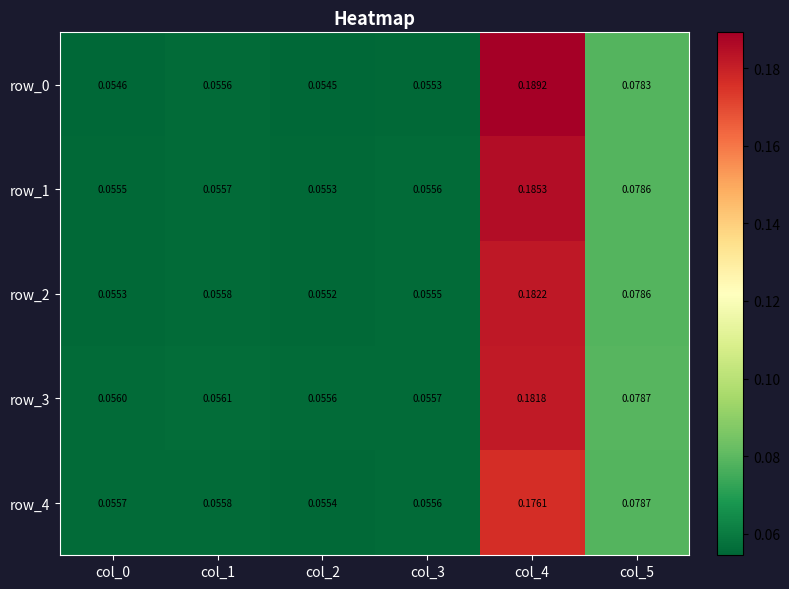

Count the row_2 values in the range 0 to 1.

6